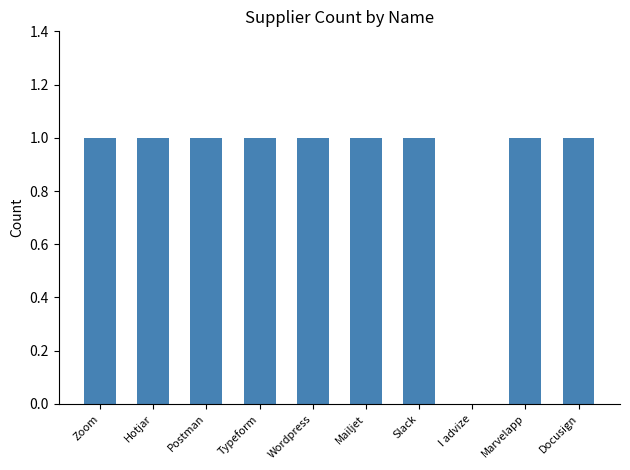

The chart shows a value of 1 at Docusign. True or false?

True